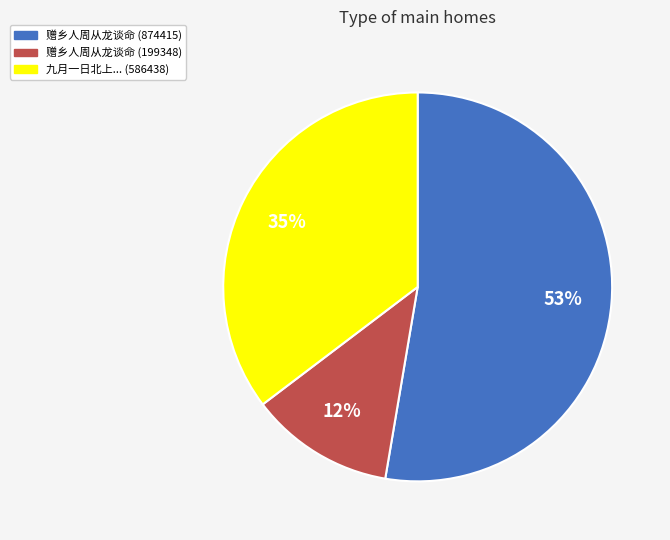

Which category accounts for the majority?

赠乡人周从龙谈命 (874415)